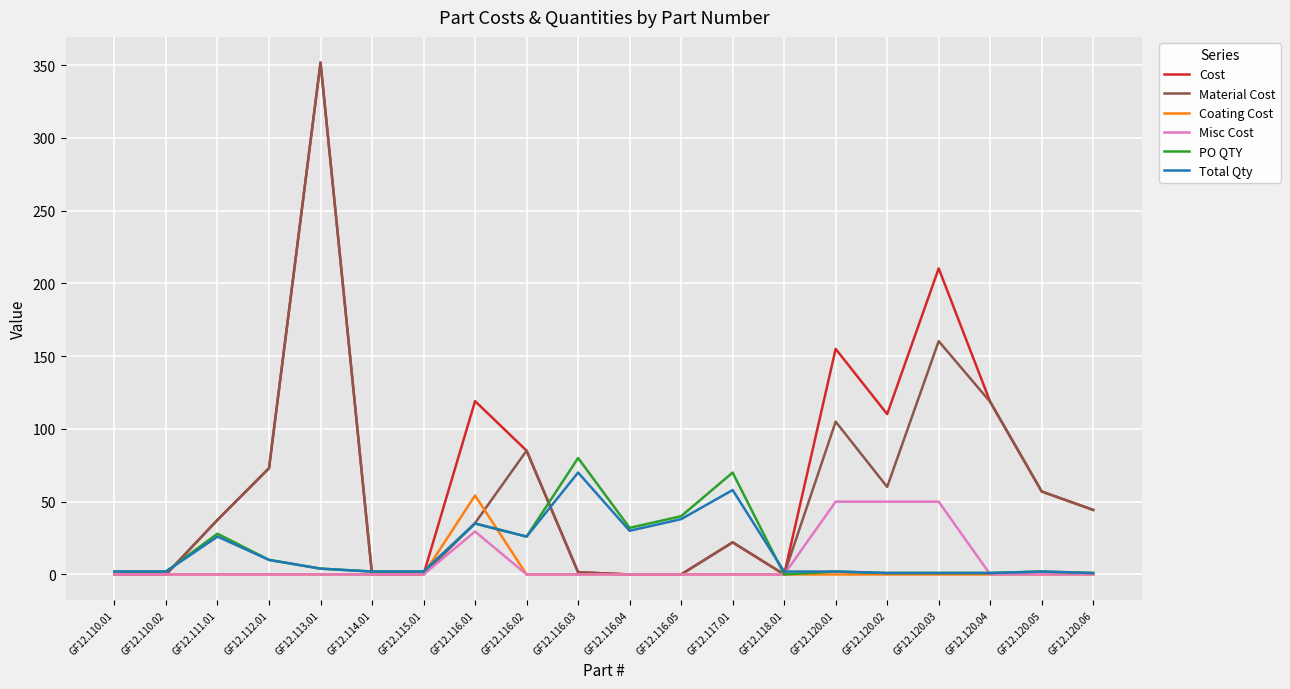

What is the greatest value displayed?

351.8